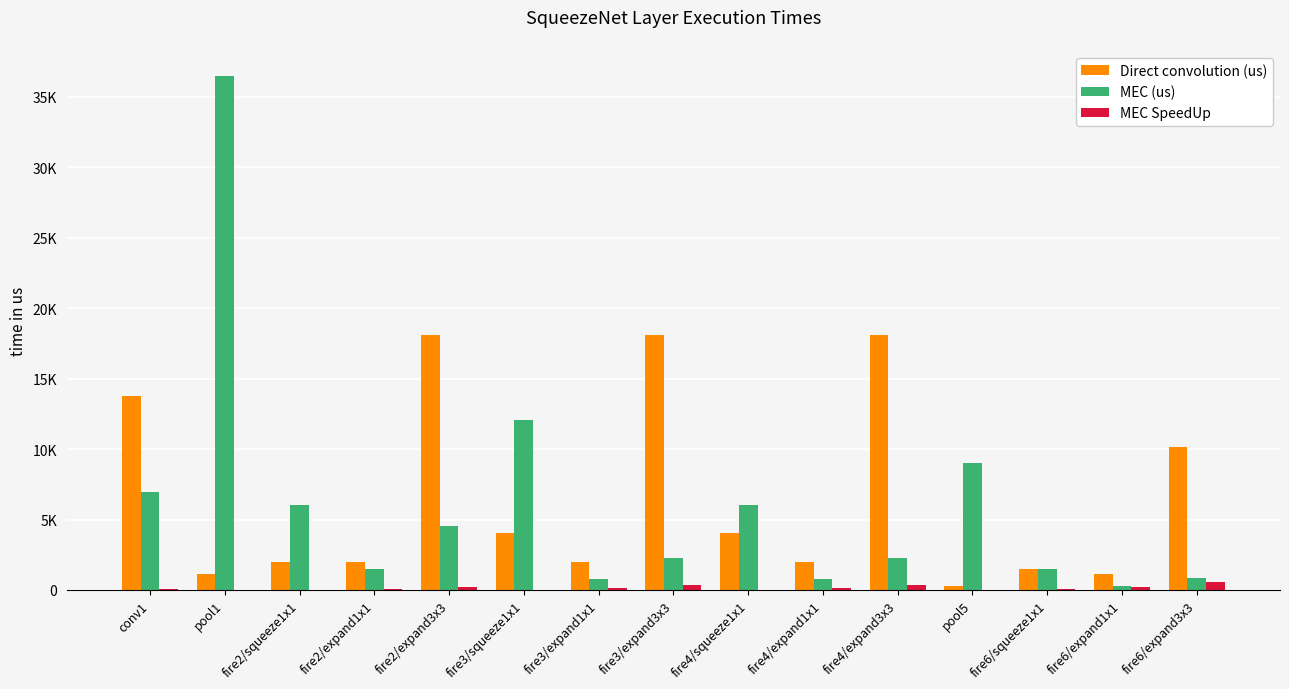

At which category is the sum across all series the highest?

pool1